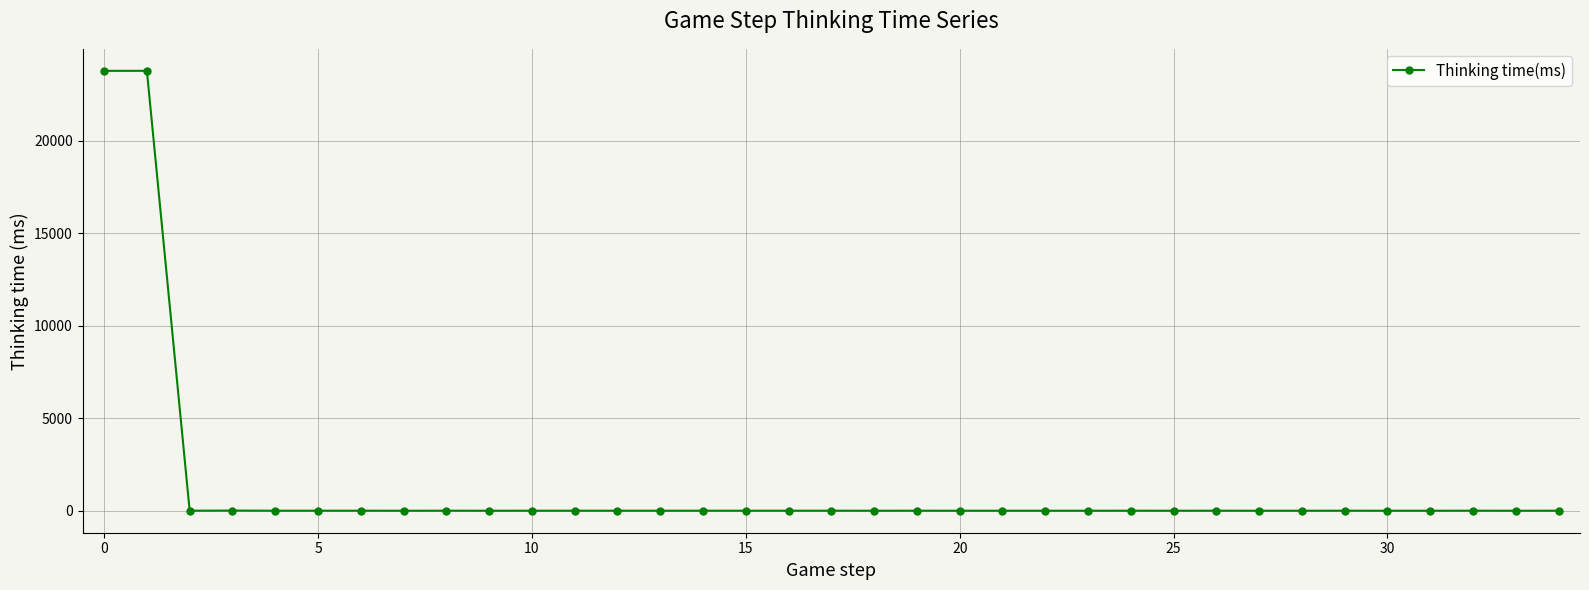

What is the difference between the maximum and minimum values?

23778